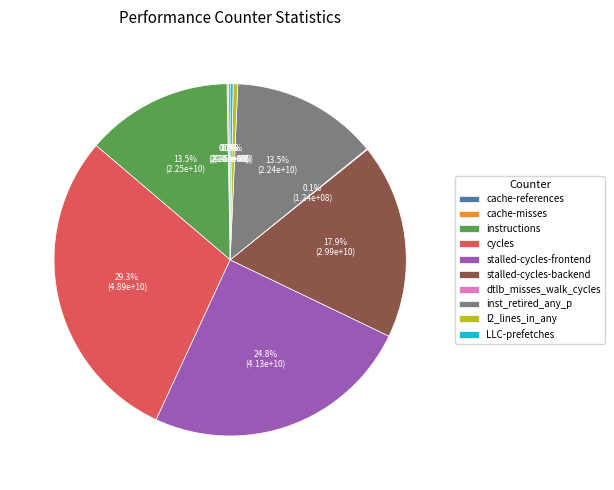

Which slice is the largest?

cycles